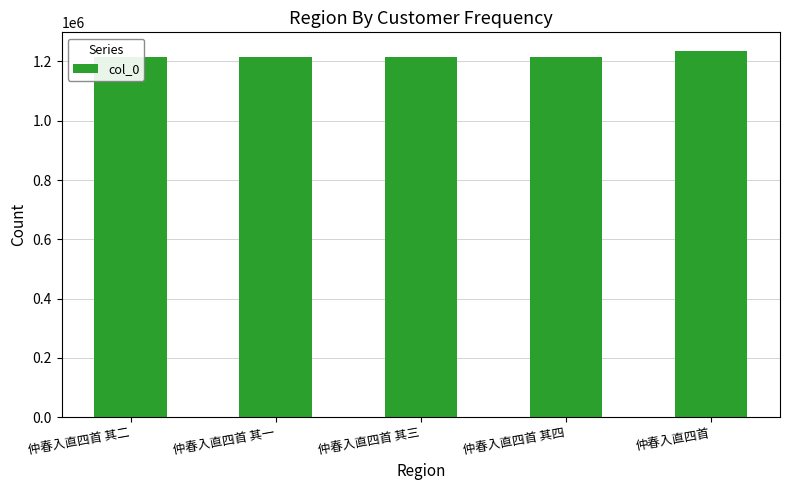

What is the minimum value shown in the chart?

1216059